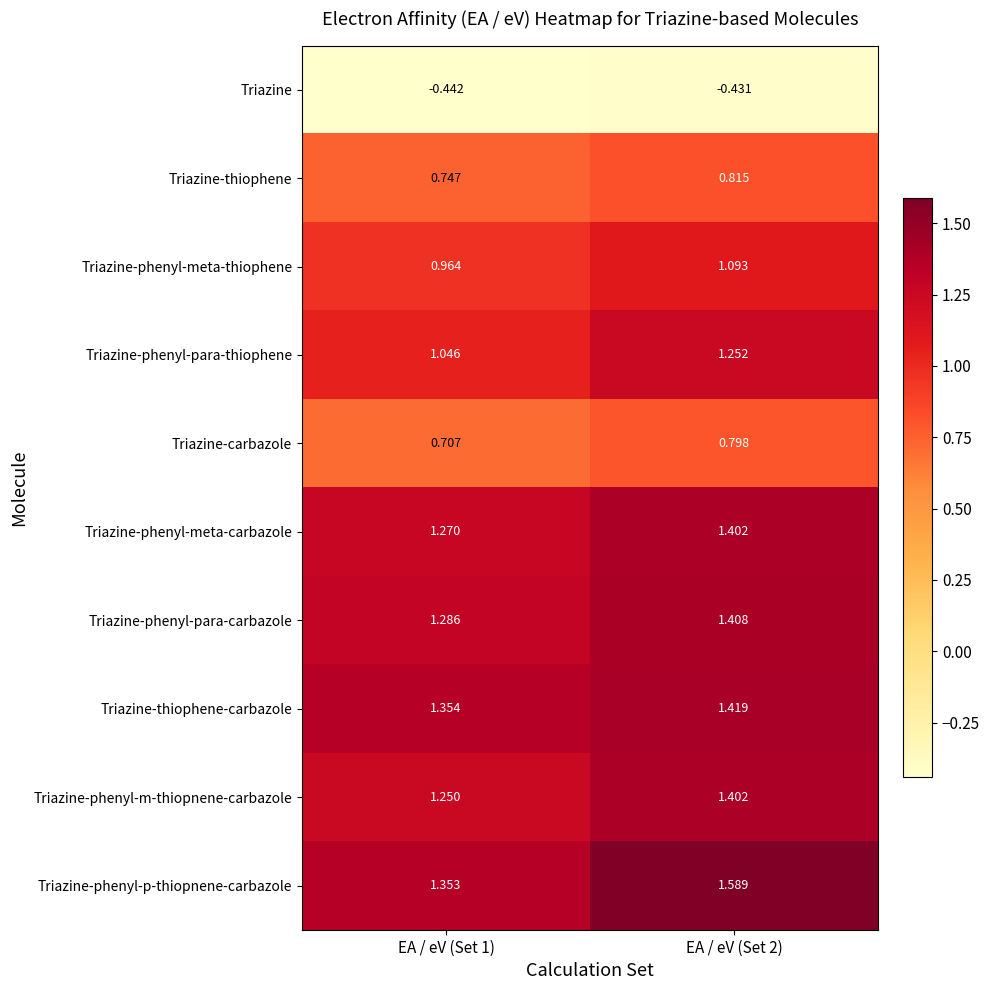

Rank the series at EA / eV (Set 1) from highest to lowest value.

Triazine-thiophene-carbazole, Triazine-phenyl-p-thiopnene-carbazole, Triazine-phenyl-para-carbazole, Triazine-phenyl-meta-carbazole, Triazine-phenyl-m-thiopnene-carbazole, Triazine-phenyl-para-thiophene, Triazine-phenyl-meta-thiophene, Triazine-thiophene, Triazine-carbazole, Triazine